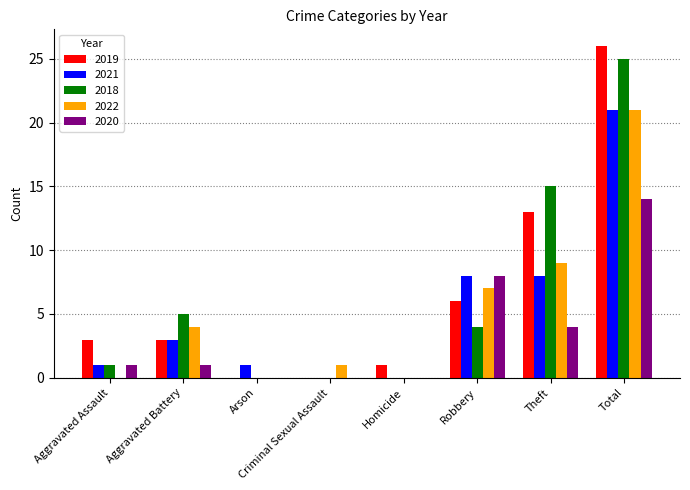

Count the number of categories in the chart.

8